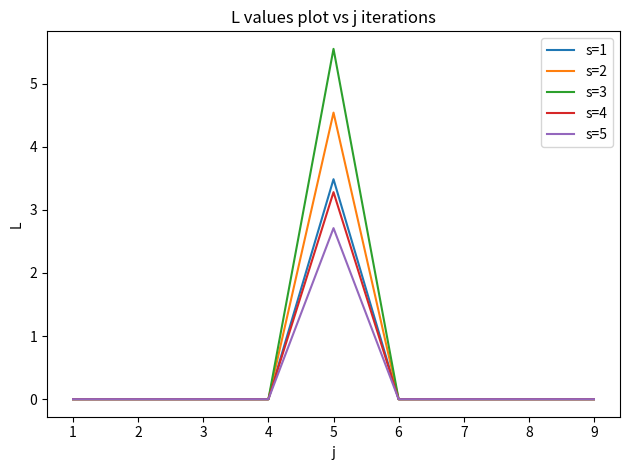

At how many categories does at least one series exceed 1?

1